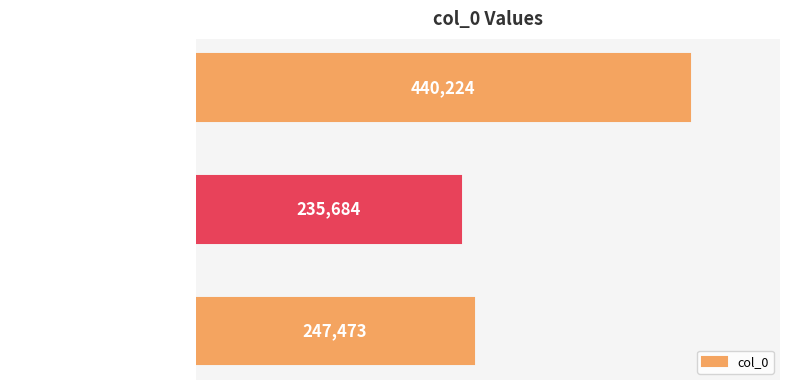

Rank the categories by value from lowest to highest.

减字木兰花·无人惜我, 鱼游春水·可惜我是双鱼座, 鱼游春水 可惜我是双鱼座